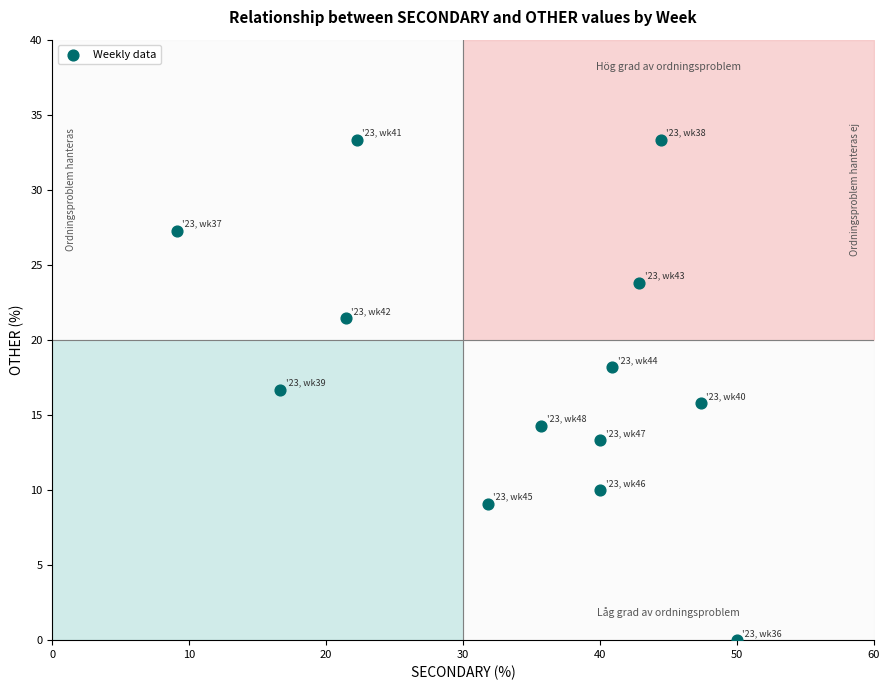

What is the range of Y values (max minus min)?

33.3